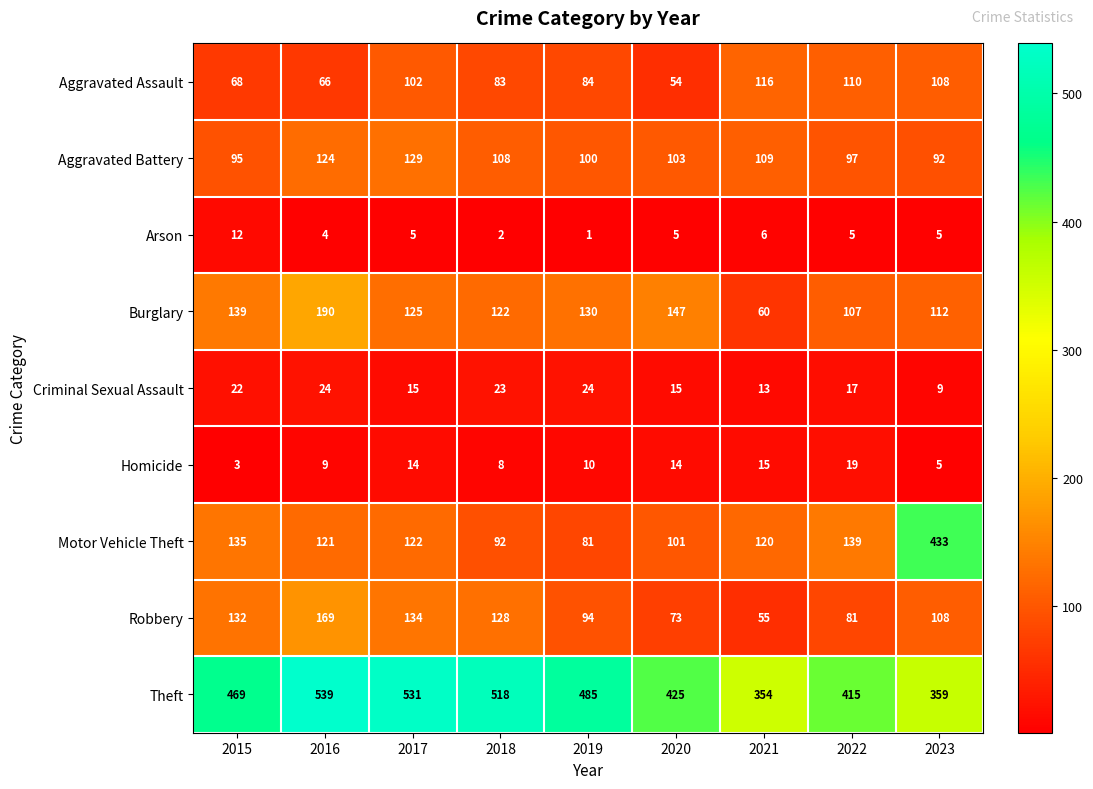

What is the greatest value displayed?

539